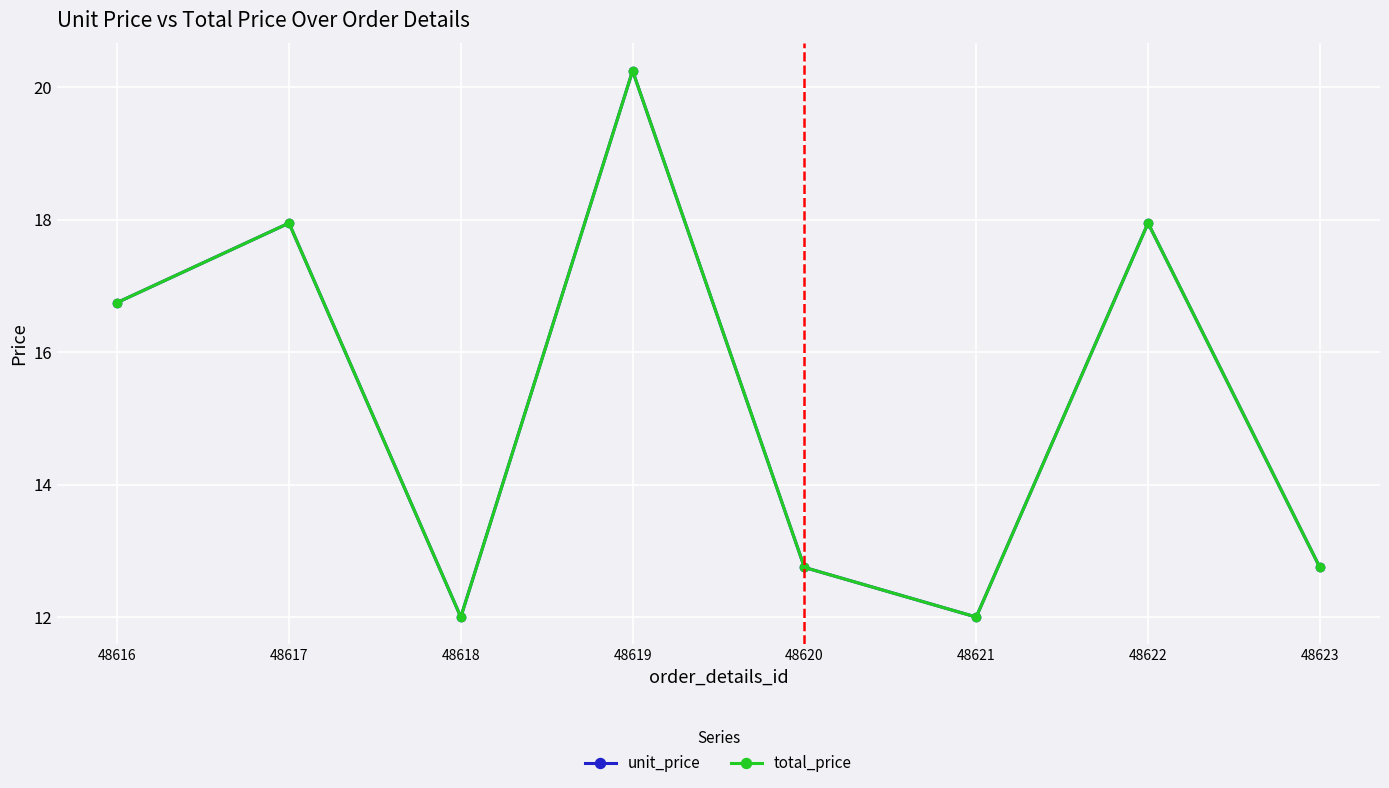

Does the chart have visible grid lines?

Yes